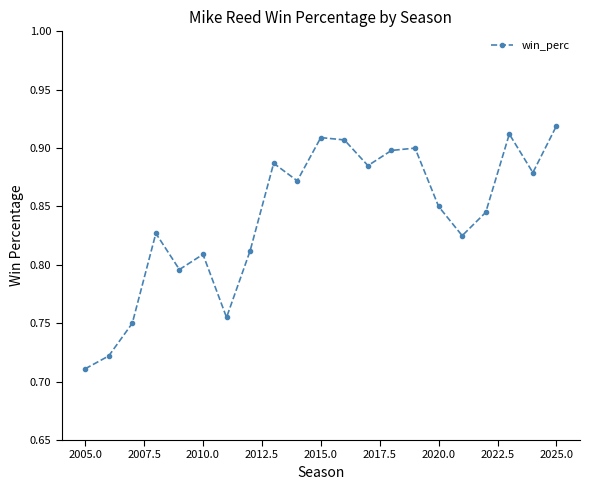

How many values are between 0 and 1?

21